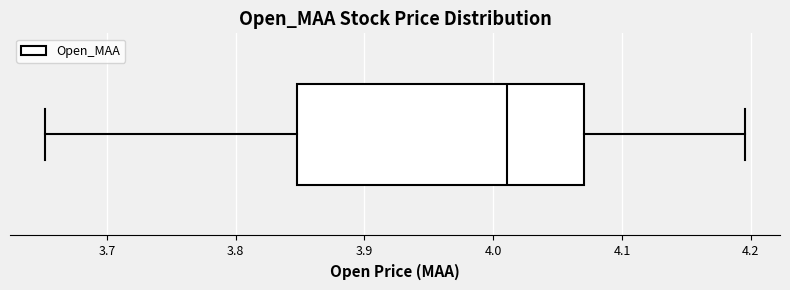

Where does the right whisker of the box end on the x-axis? The values are not printed on the chart, so give them approximately, as read against the axis.

4.20